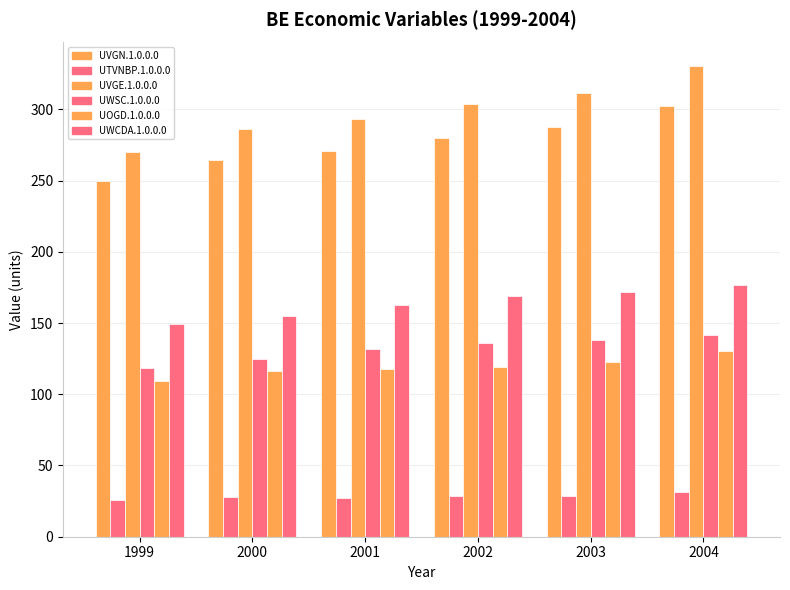

Does the chart contain stacked bars?

No